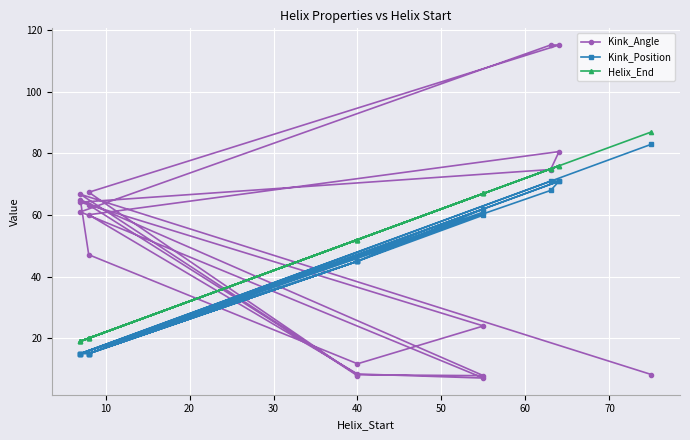

Reading left to right, extract all data points from this chart.

Kink_Angle: 63.3	8.1	7.8	65.0	47.1	11.7	24.0	64.2	74.8	80.6	60.1	8.4	7.1	61.0	115.2	115.2	67.4	7.8	66.7	8.2
Kink_Position: 15.0	45.0	61.0	15.0	15.0	45.0	62.0	15.0	68.0	71.0	15.0	45.0	60.0	15.0	71.0	71.0	15.0	45.0	15.0	83.0
Helix_End: 20.0	52.0	67.0	19.0	20.0	52.0	67.0	19.0	75.0	76.0	20.0	52.0	67.0	19.0	75.0	76.0	20.0	52.0	19.0	87.0